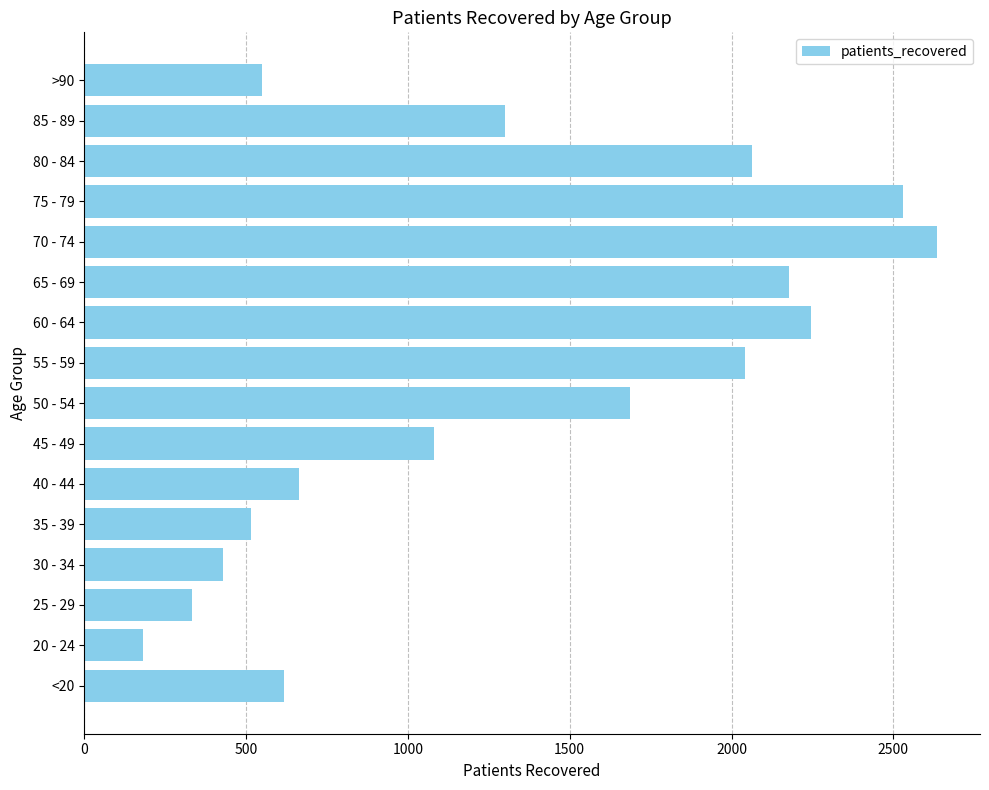

Reading bottom to top, what are all the values shown in this chart?

617	181	333	428	514	663	1081	1685	2043	2245	2178	2636	2530	2064	1300	550